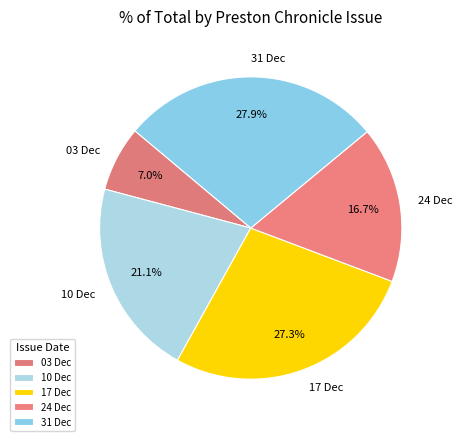

Which category has the smallest portion of the pie?

03 Dec